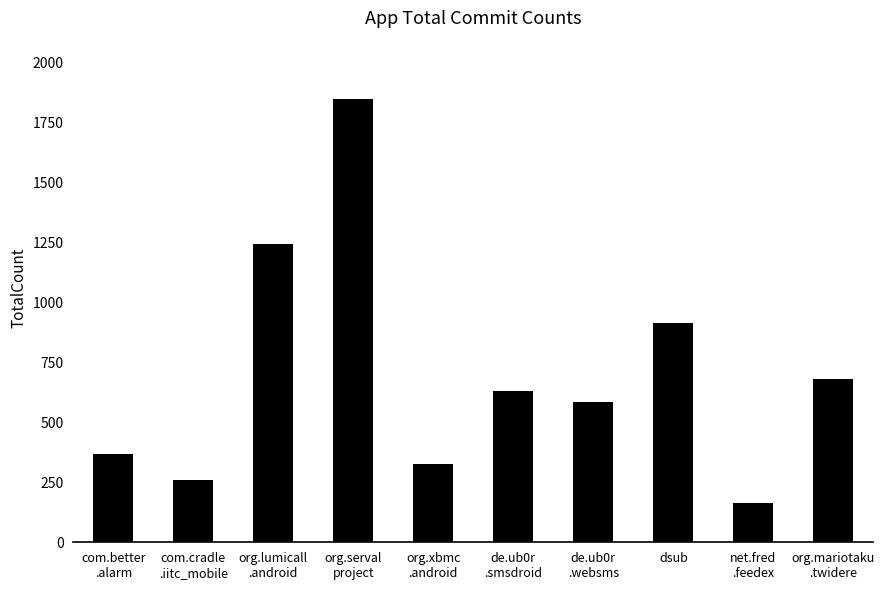

The value at com.cradle
.iitc_mobile is 260. True or false?

True